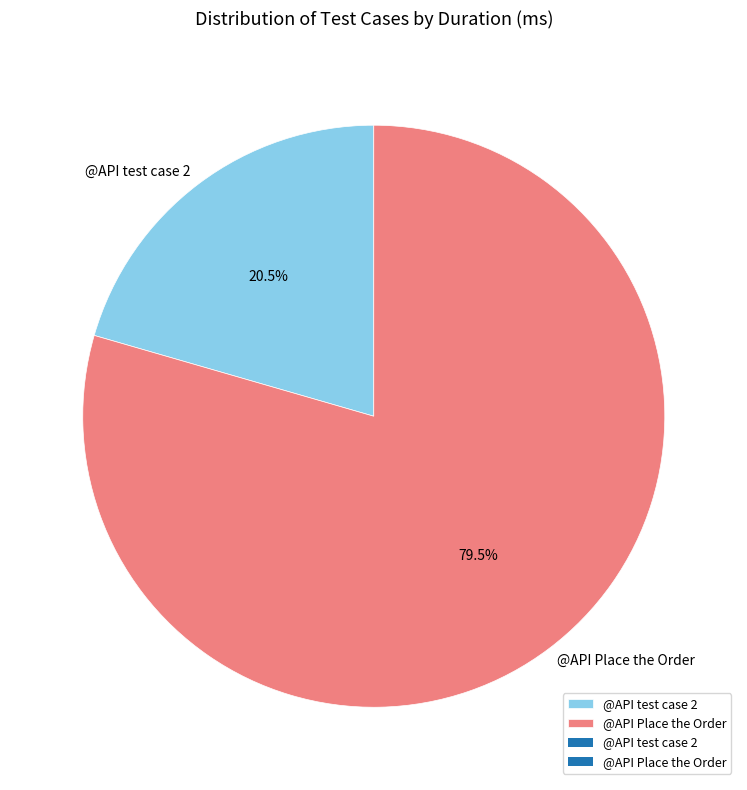

Which category has the smallest portion of the pie?

@API test case 2